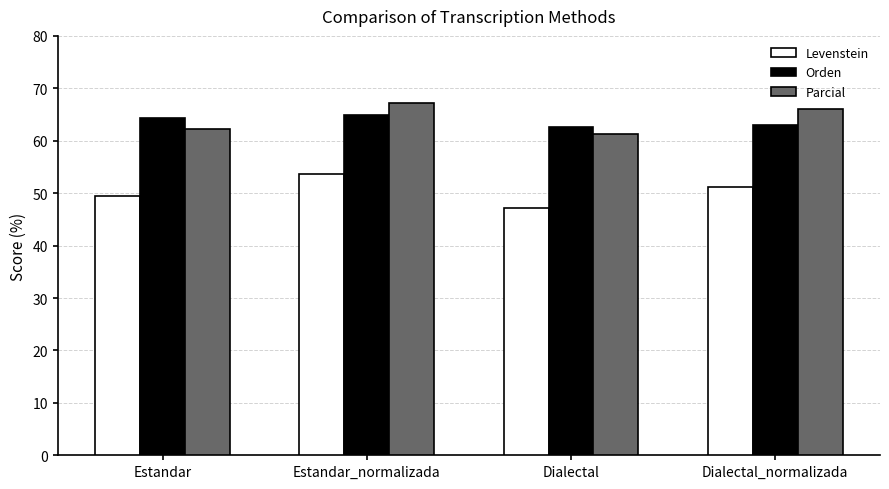

The value of Parcial at Estandar is 62.3. True or false?

True